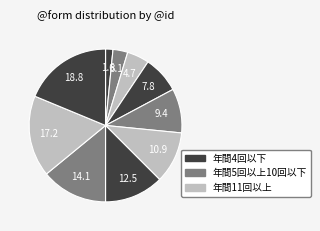

Count the number of slices in the pie.

10